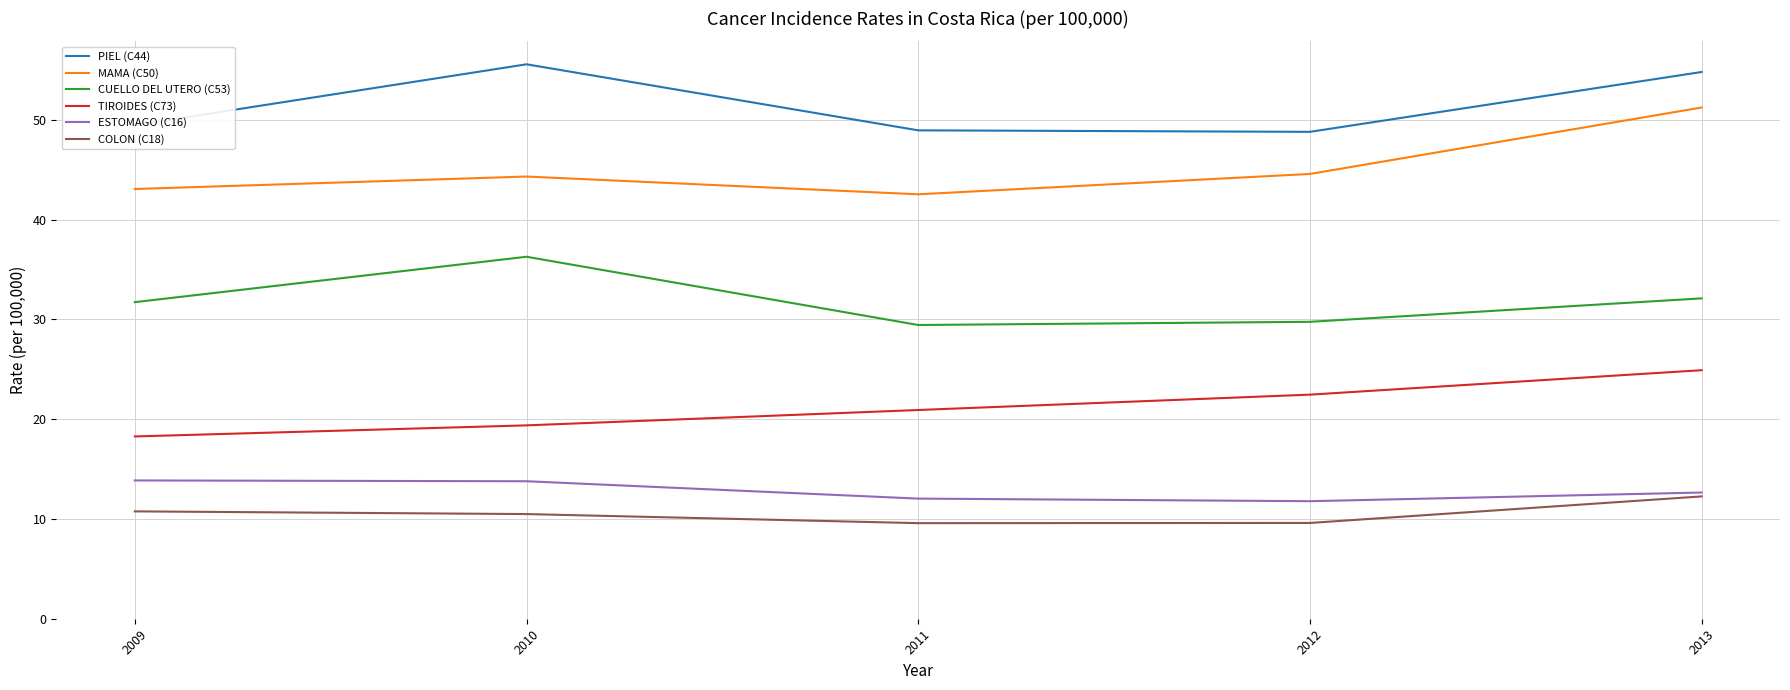

Which series changed the most between 2010 and 2011?

CUELLO DEL UTERO (C53)